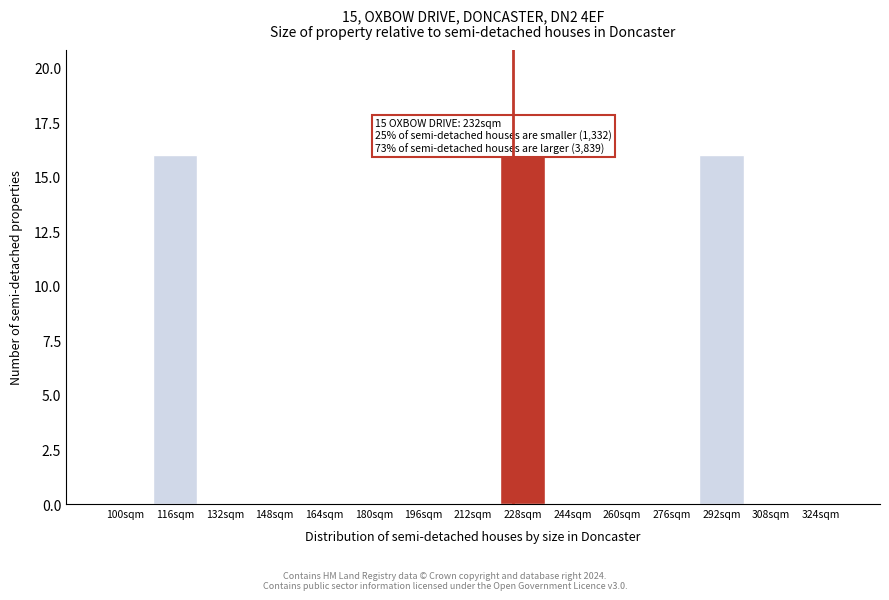

Reading left to right, transcribe all the data shown in this chart.

100sqm=0	116sqm=16	132sqm=0	148sqm=0	164sqm=0	180sqm=0	196sqm=0	212sqm=0	228sqm=16	244sqm=0	260sqm=0	276sqm=0	292sqm=16	308sqm=0	324sqm=0